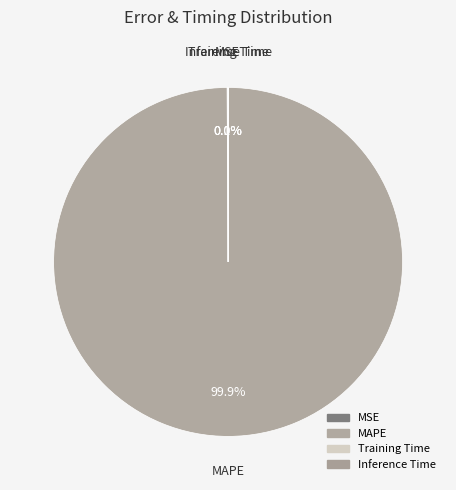

Do Training Time and Inference Time together represent more than half of the pie?

No